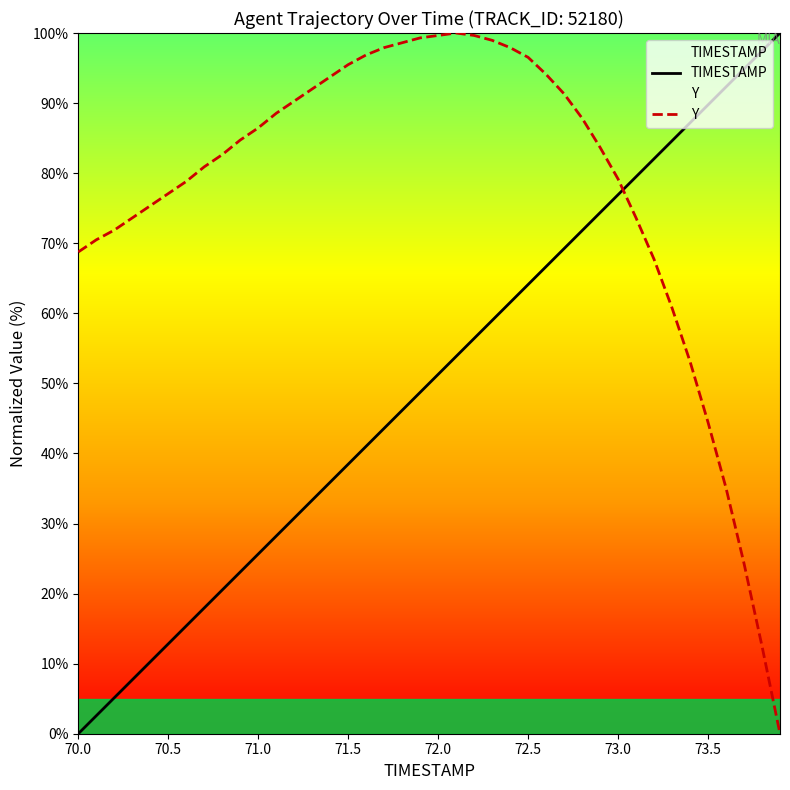

After their last crossing, which series has the higher values: Y or TIMESTAMP?

TIMESTAMP